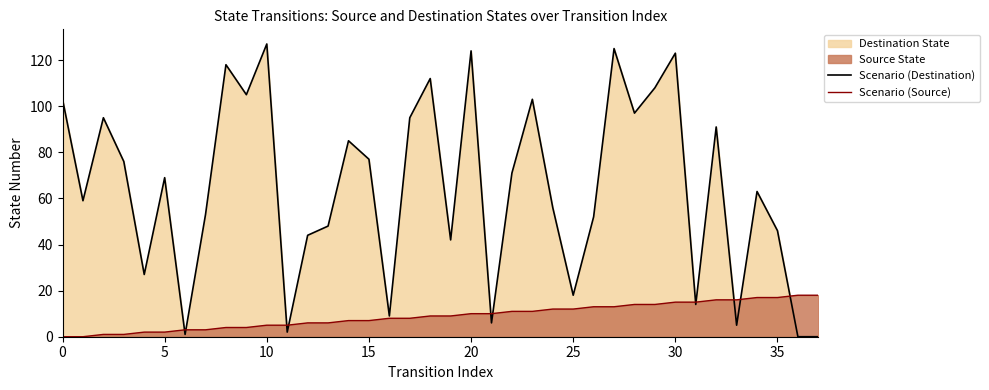

What is the greatest value displayed?

127